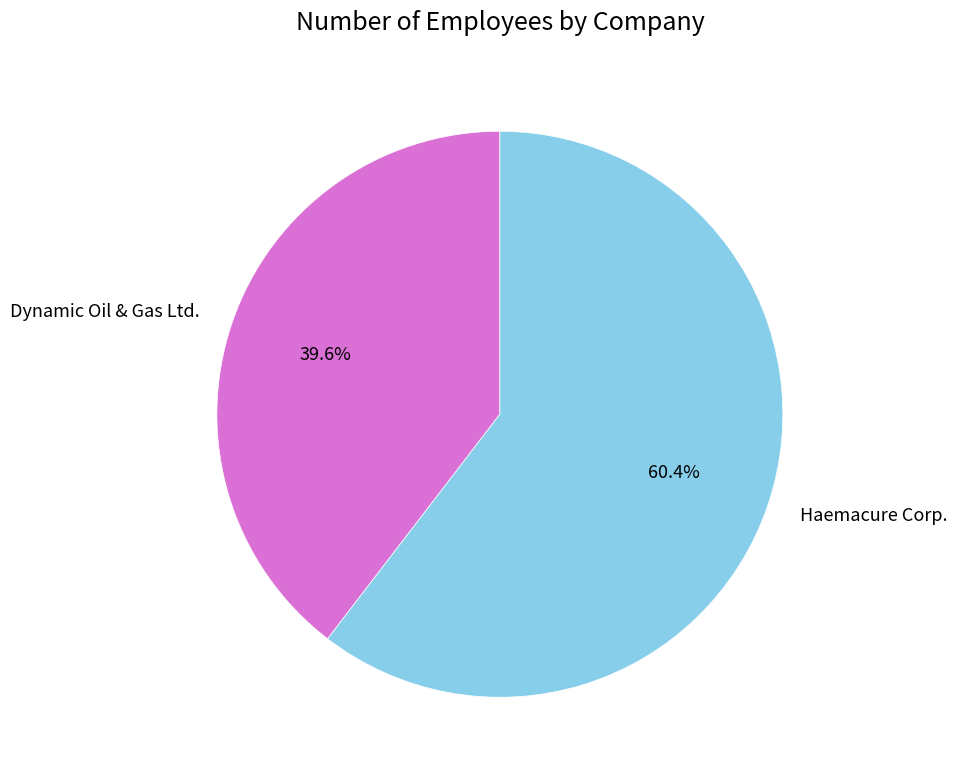

Which slice is the largest?

Haemacure Corp.